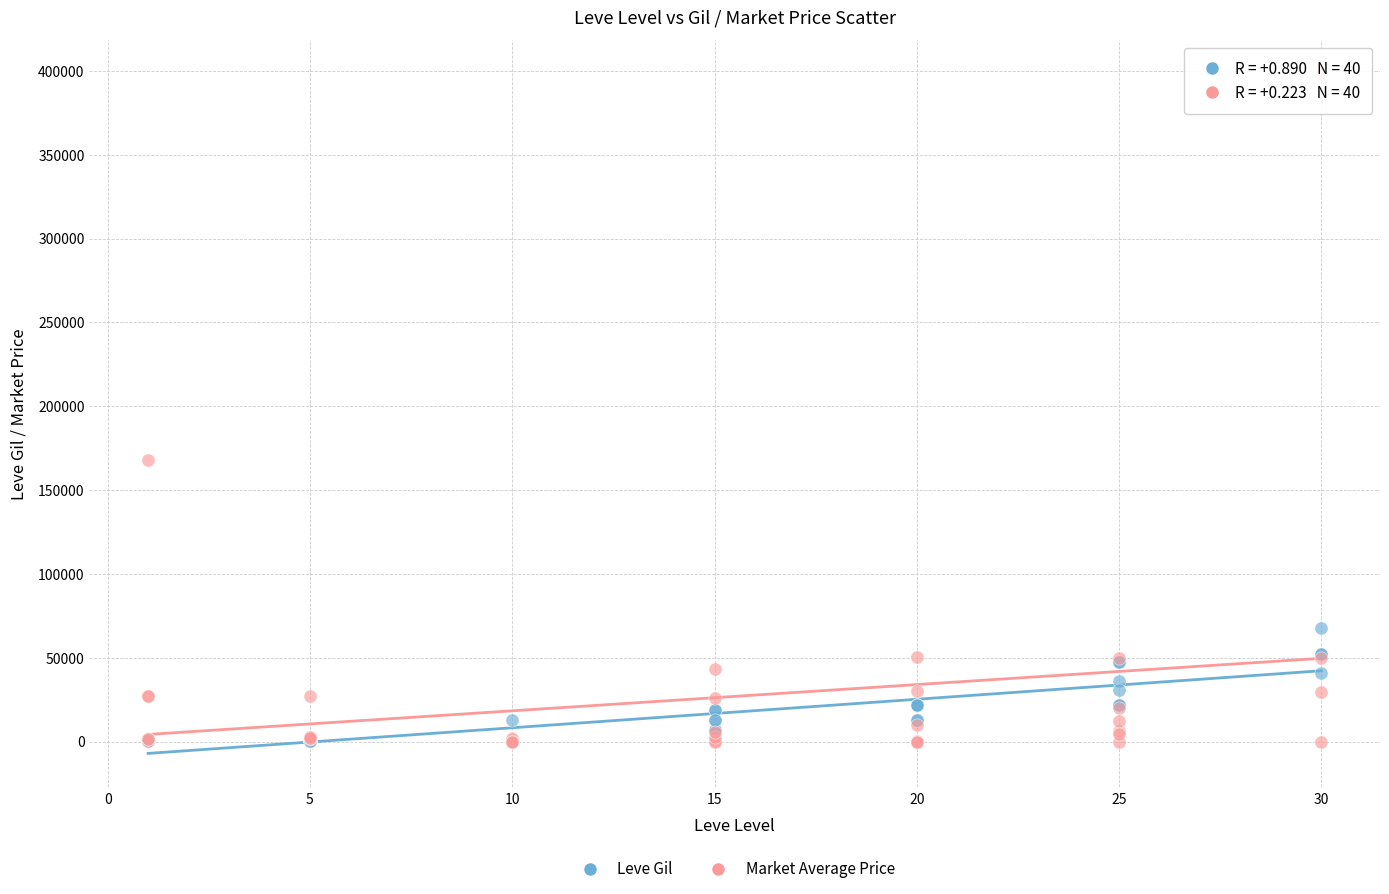

Across all series, what Y value is closest to 199000?

167865.2